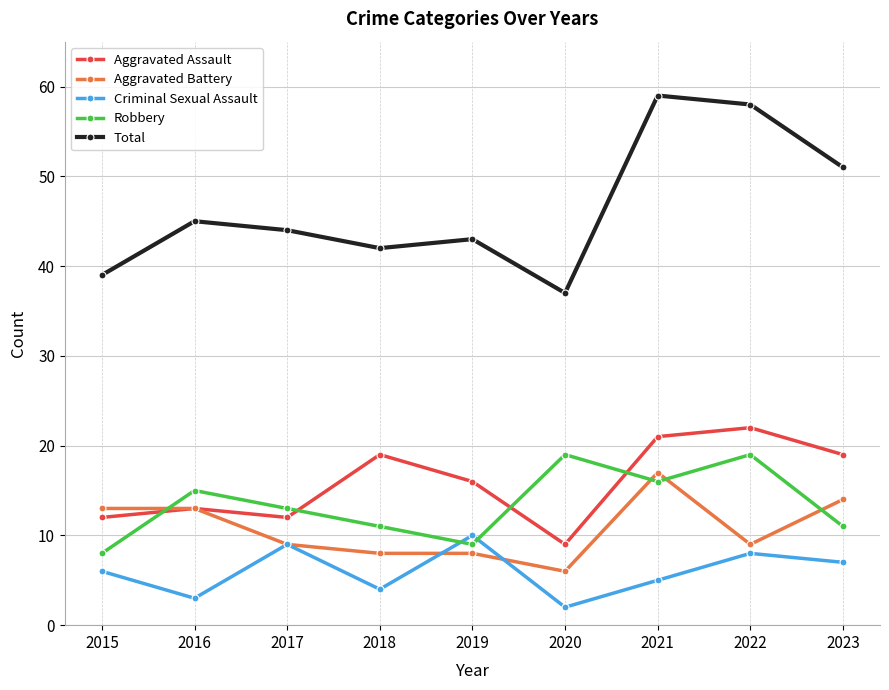

At 2018, list the series in order from smallest to largest.

Criminal Sexual Assault, Aggravated Battery, Robbery, Aggravated Assault, Total